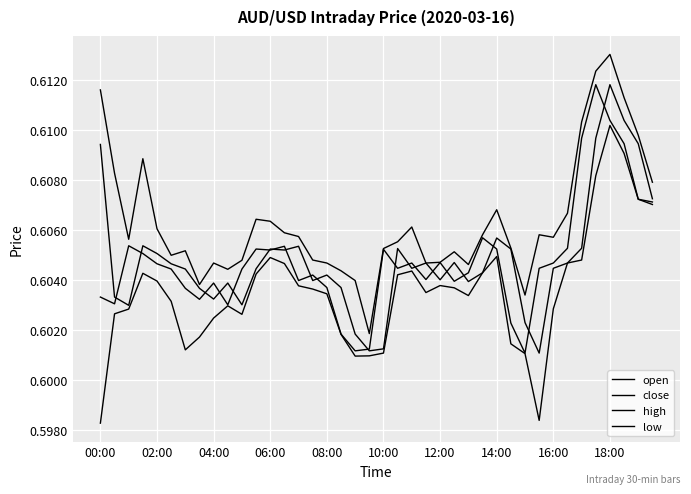

How many lines are shown in the chart?

4